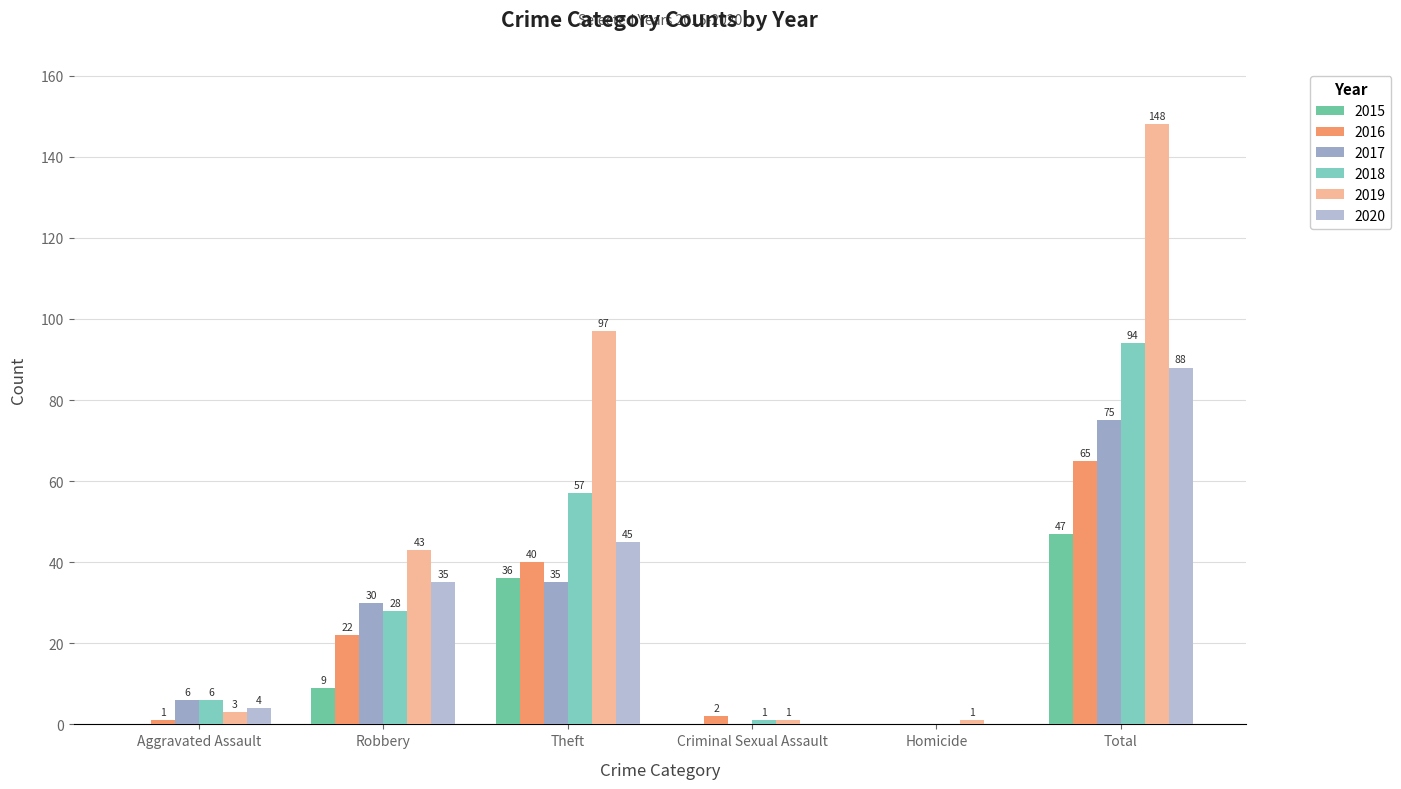

Which has a higher value, Theft or Robbery?

Theft